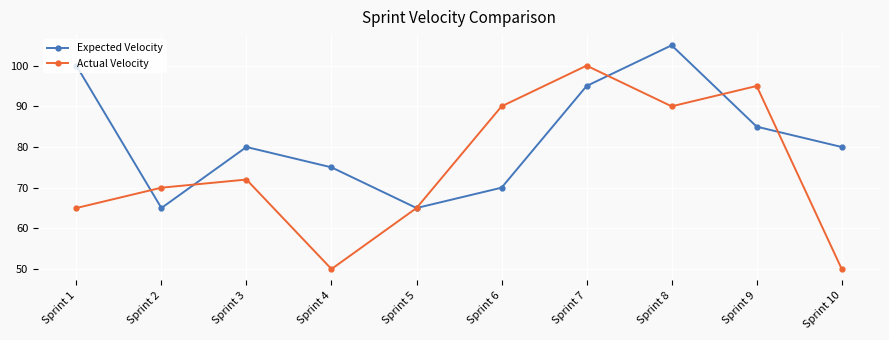

Reading right to left, what are all the values shown in this chart?

Expected Velocity: 80	85	105	95	70	65	75	80	65	100
Actual Velocity: 50	95	90	100	90	65	50	72	70	65